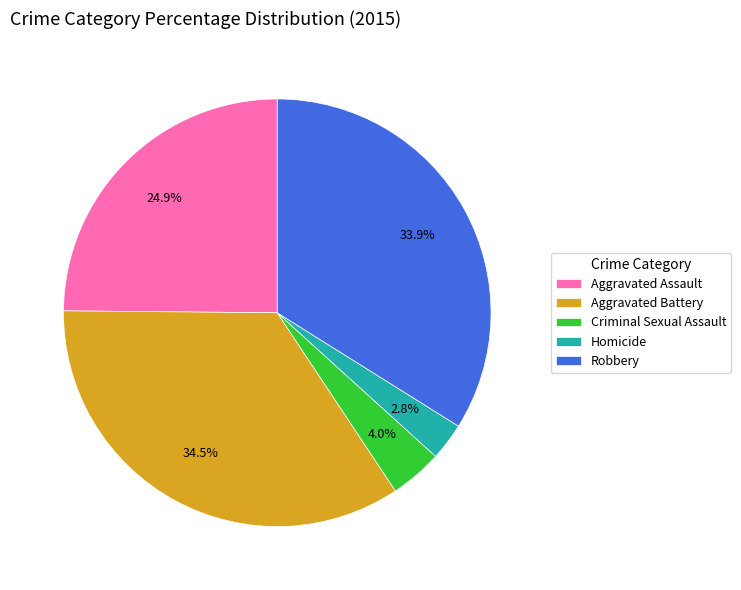

Which has a higher value, Criminal Sexual Assault or Homicide?

Criminal Sexual Assault